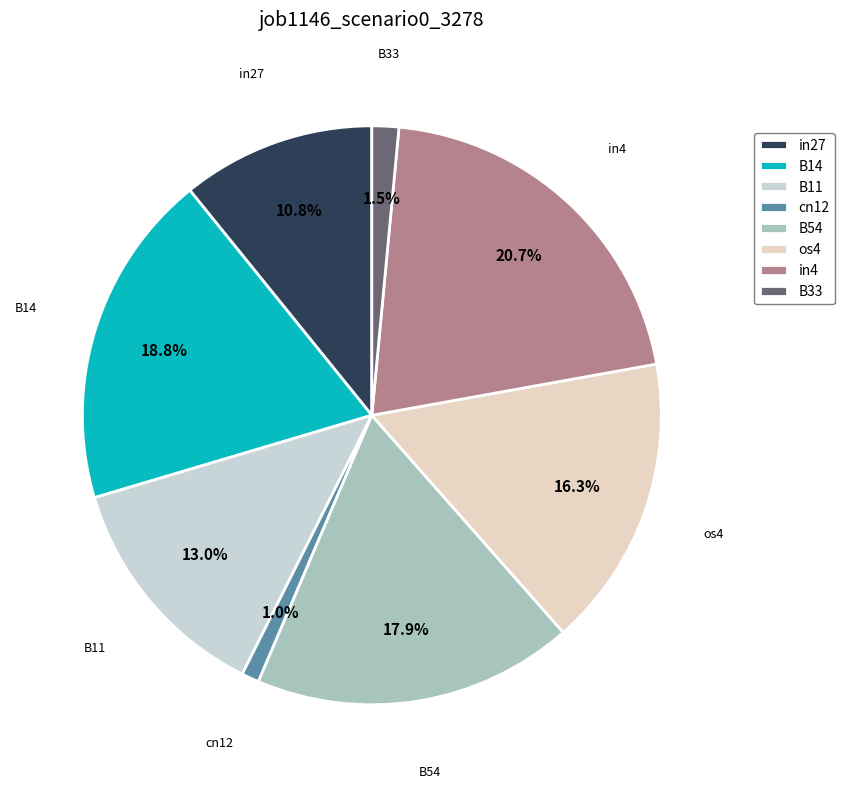

To the nearest percent, what portion does B14 represent?

19%